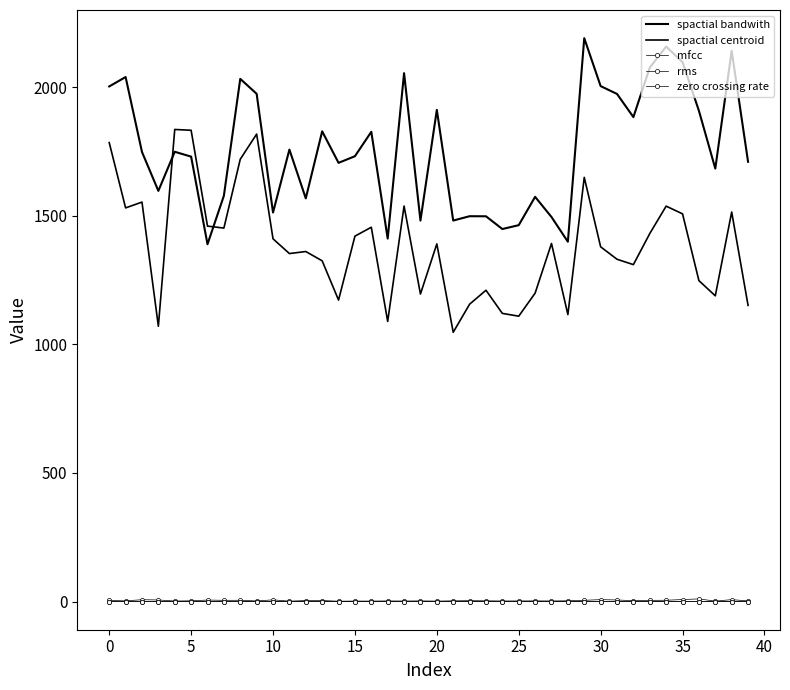

How many values in the mfcc series are below 2?

6